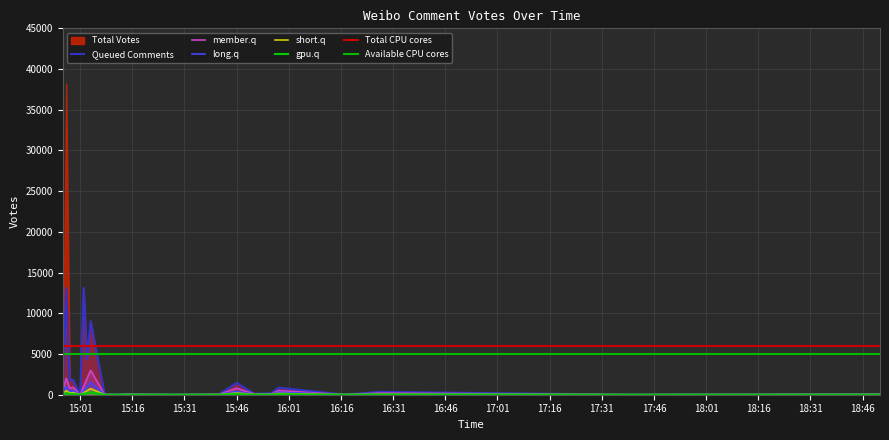

At 2019-09-07 15:17, list the series in order from smallest to largest.

gpu.q, short.q, long.q, member.q, Queued Comments